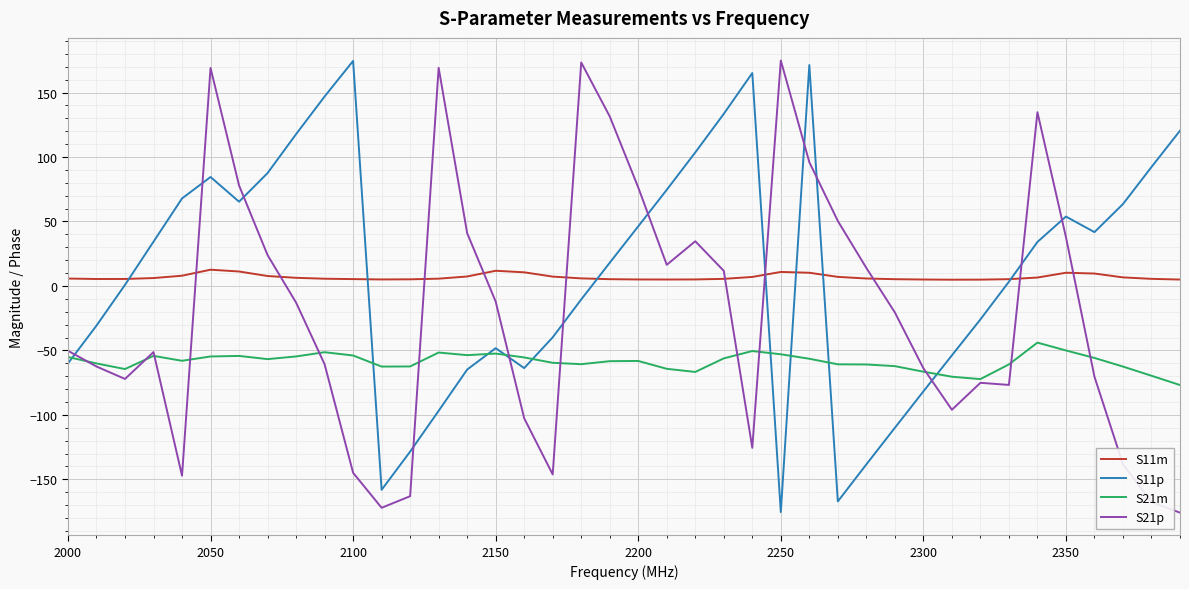

What is the greatest value displayed?

174.9